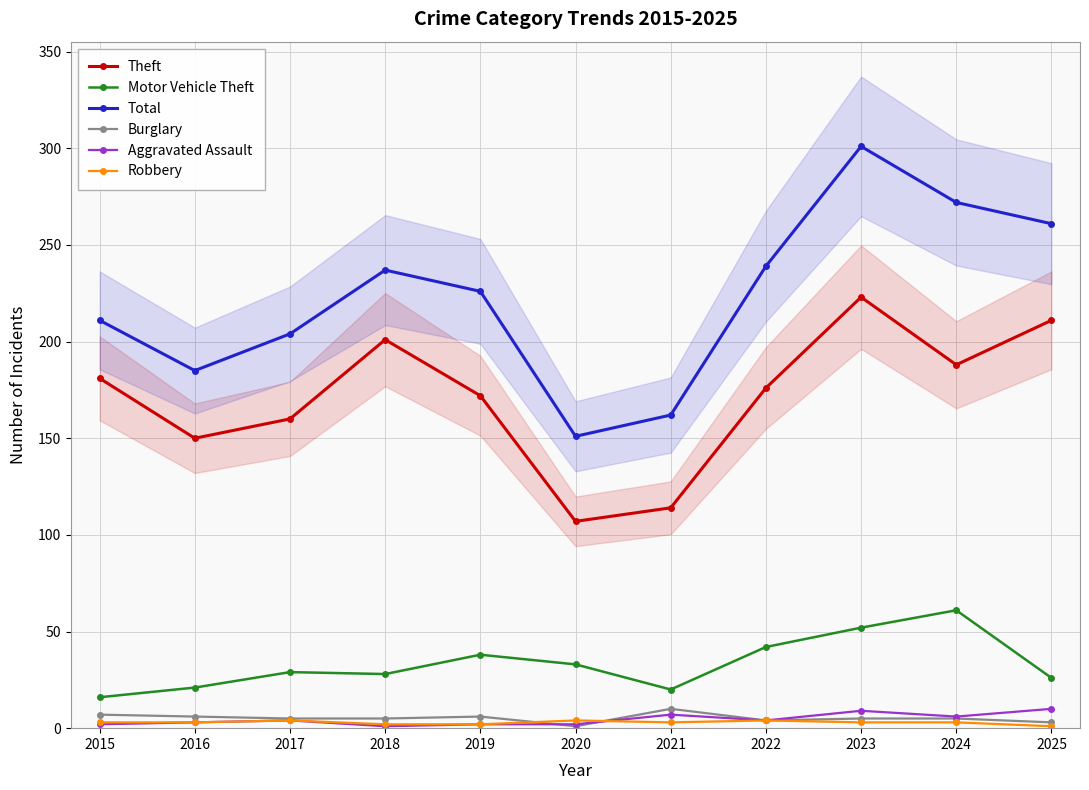

What is the total value across all series at 2020?

298